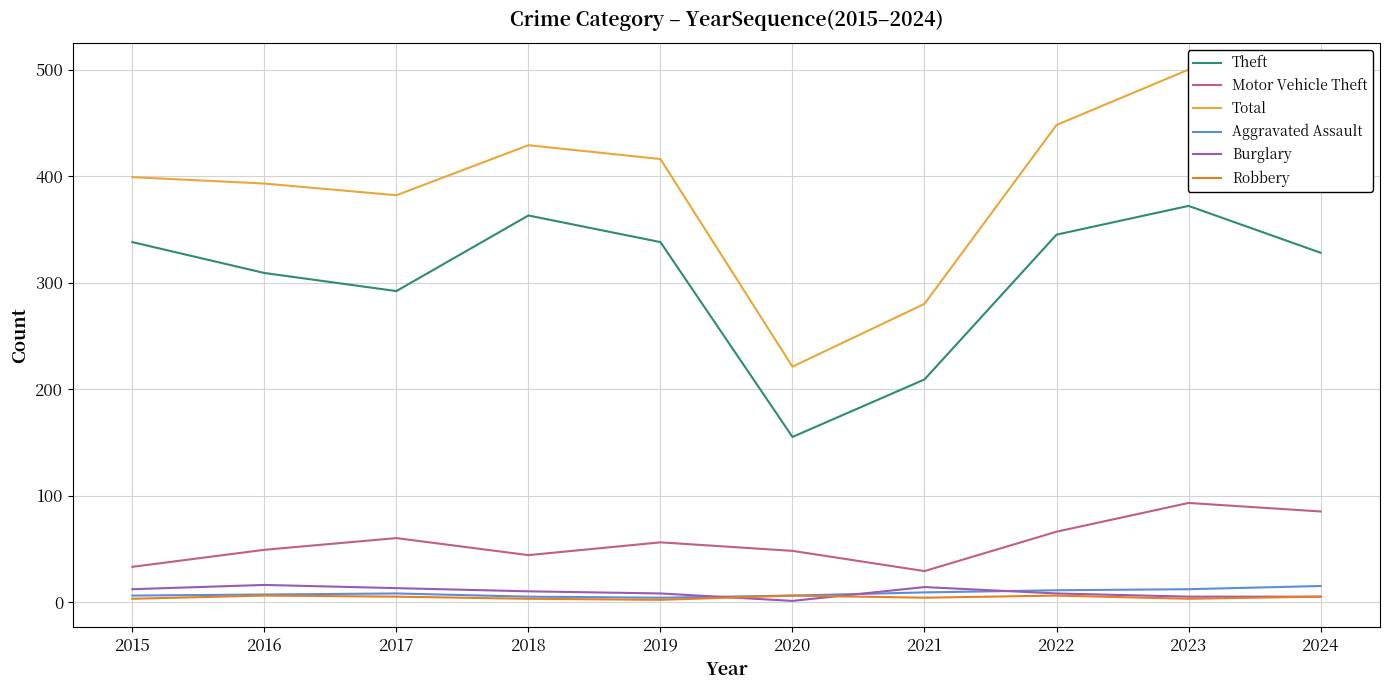

Does the chart have visible grid lines?

Yes